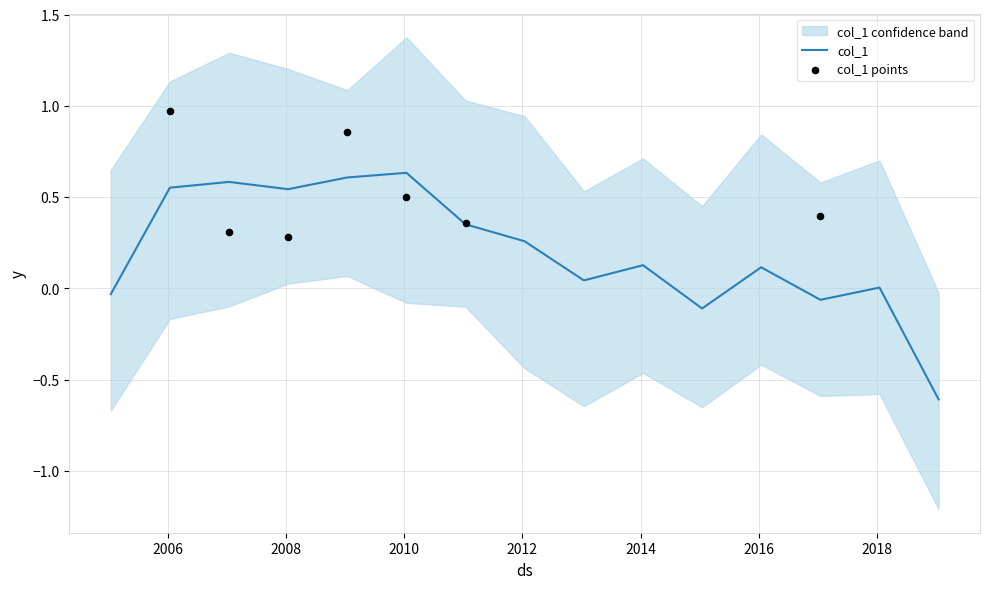

Between 2018-01-15 and 2017-01-15, which is larger?

2017-01-15